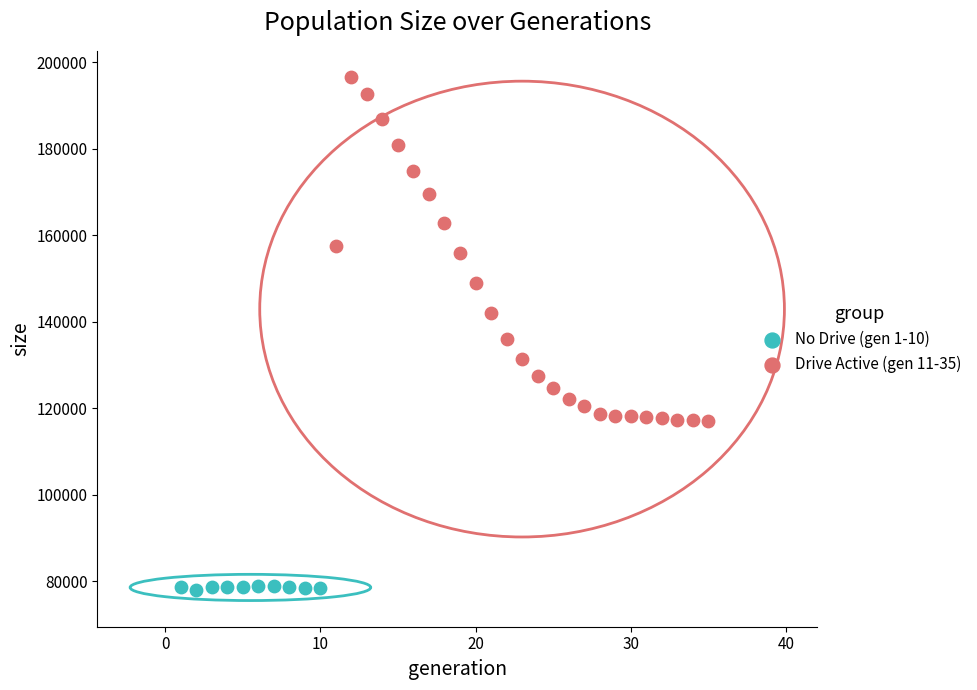

Which series contains the lowest Y value?

No Drive (gen 1-10)